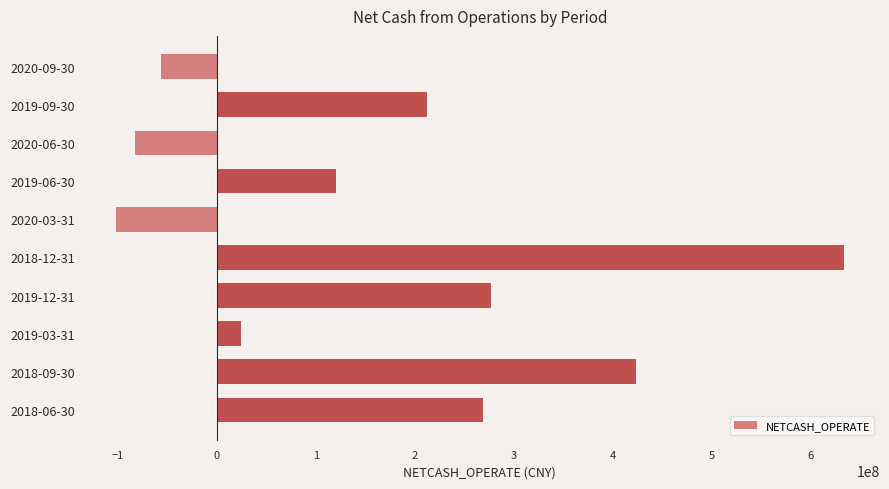

How many bars are there in total?

10